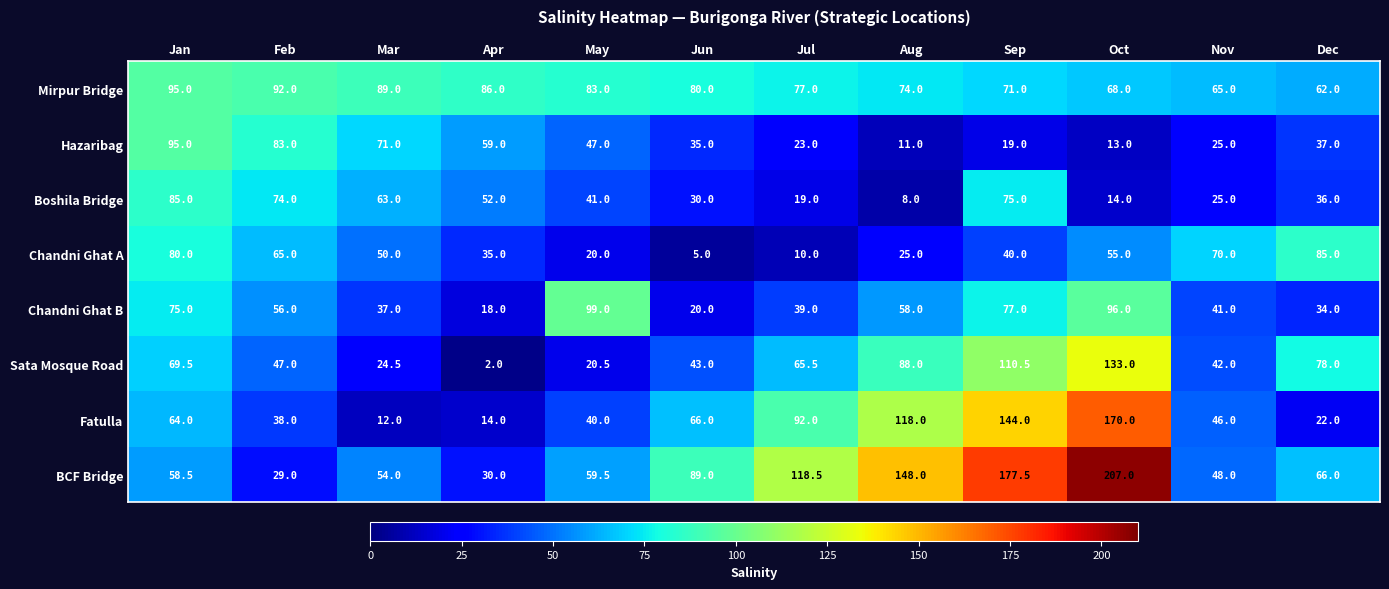

The value of Sata Mosque Road at Sep is 155.0. True or false?

False